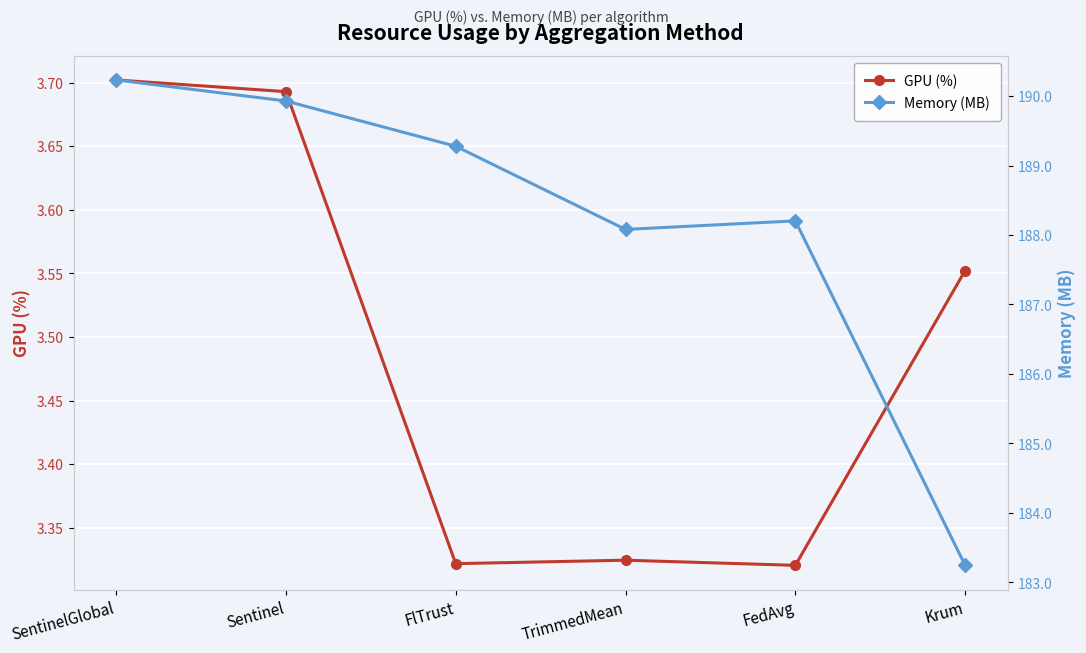

How many data points does each series have?

6